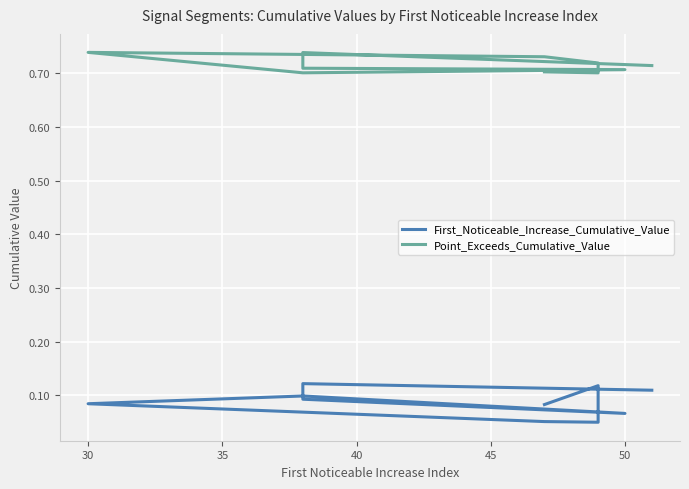

At how many categories does at least one series exceed 0?

10